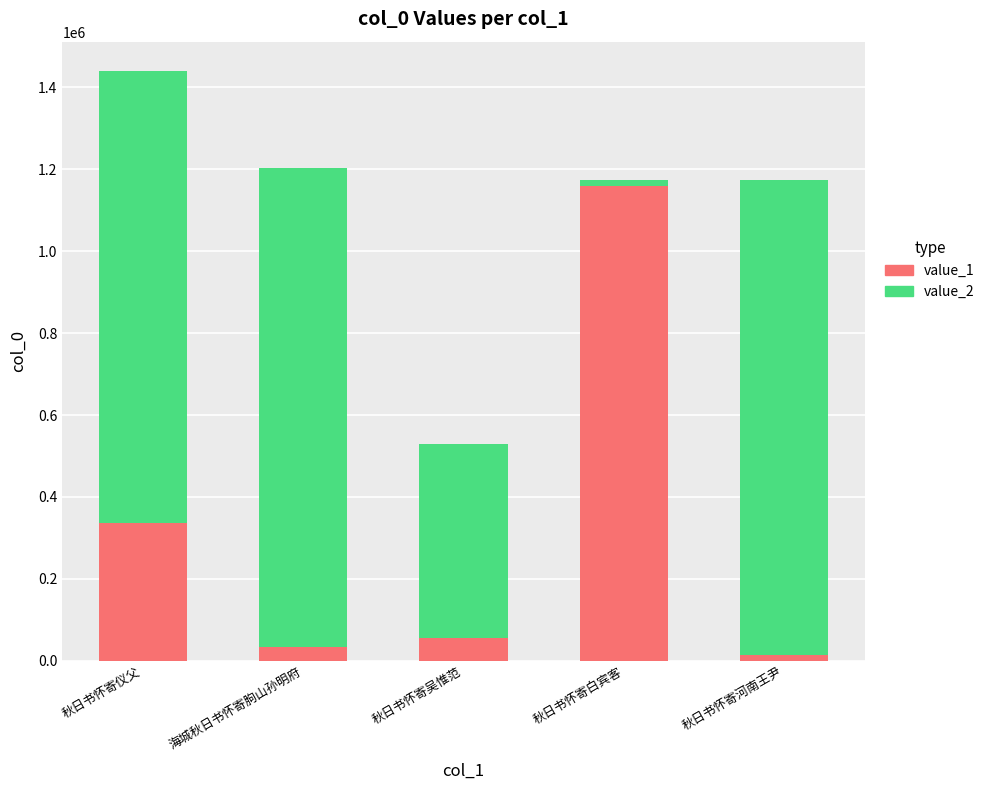

What is the total value across all series at 秋日书怀寄吴惟范?

529254